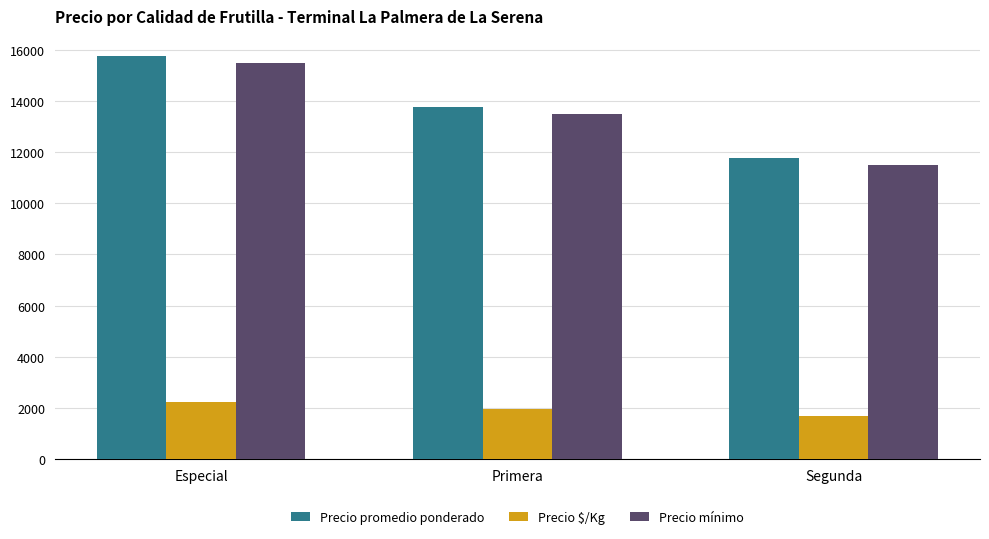

How many bars are there in total?

9